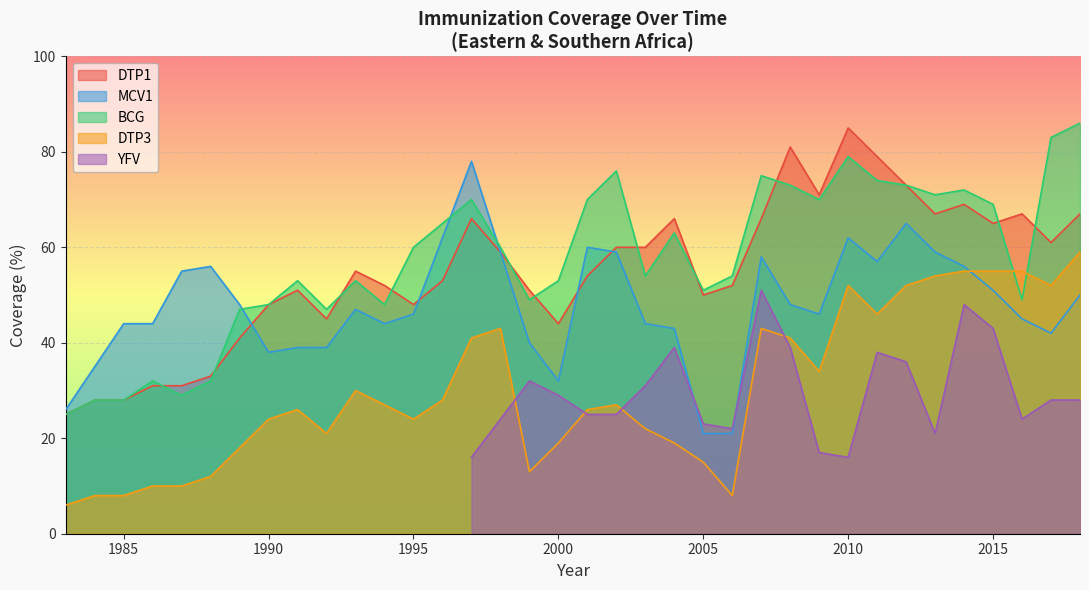

What position from the left is 2005?

23